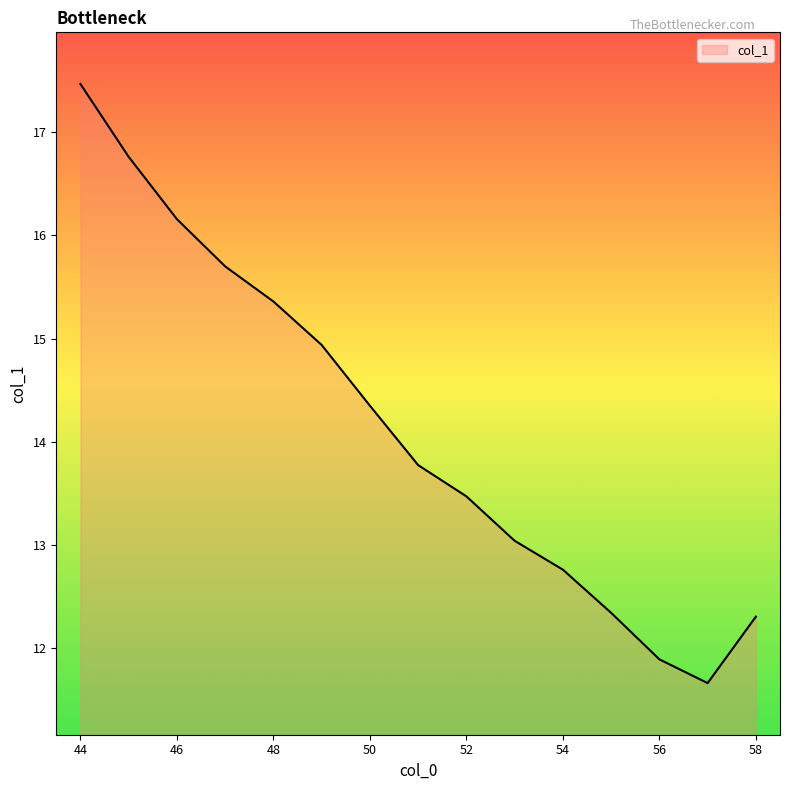

What is the difference between the maximum and minimum values?

5.8